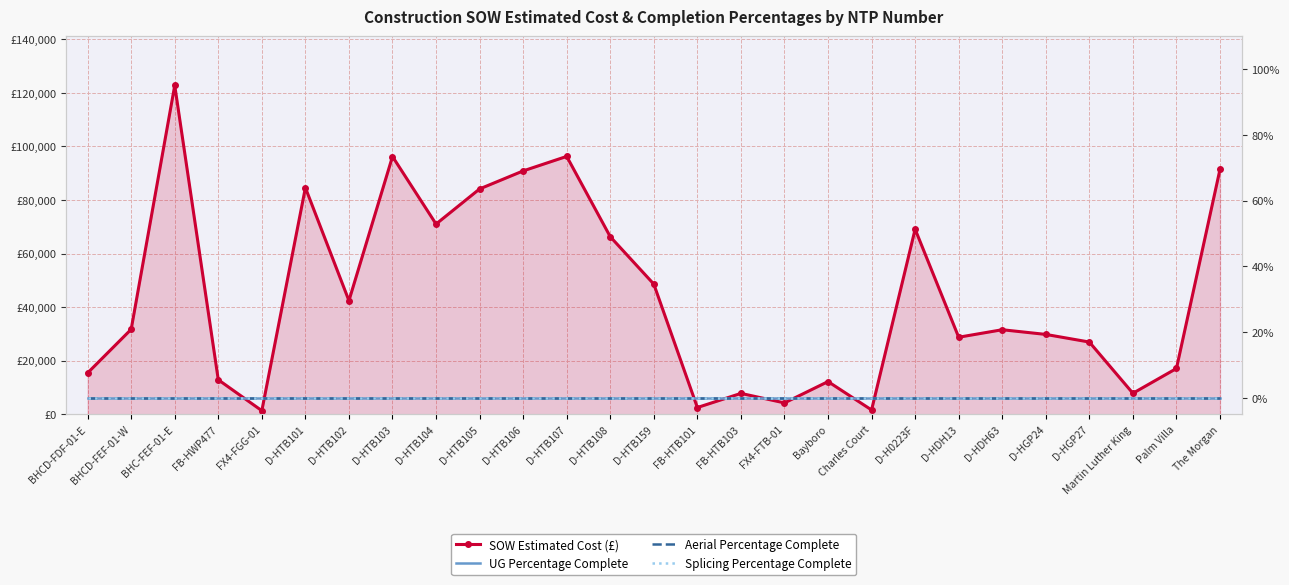

Which category has the highest value across all series?

BHC-FEF-01-E